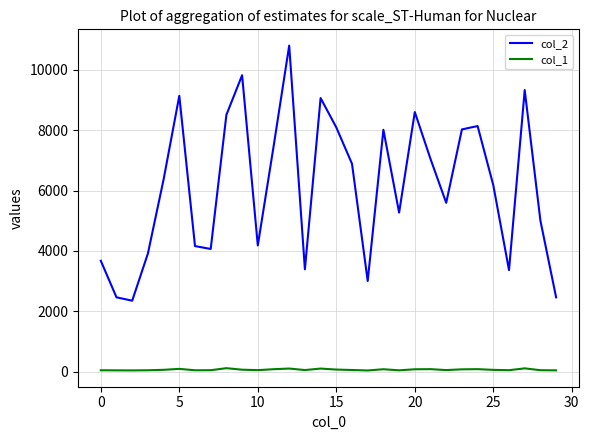

List the series in order of their peak value, highest first.

col_2, col_1